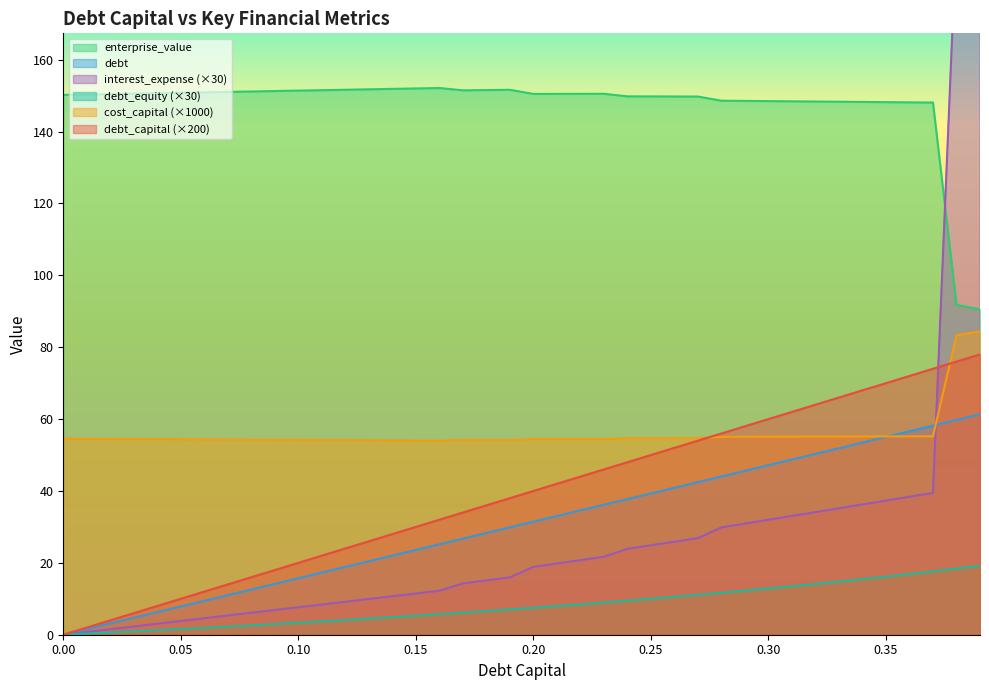

List the labels in order of debt_capital value, largest first.

0.39, 0.38, 0.37, 0.36, 0.35, 0.34, 0.33, 0.32, 0.31, 0.3, 0.29, 0.28, 0.27, 0.26, 0.25, 0.24, 0.23, 0.22, 0.21, 0.2, 0.19, 0.18, 0.17, 0.16, 0.15, 0.14, 0.13, 0.12, 0.11, 0.1, 0.09, 0.08, 0.07, 0.06, 0.05, 0.04, 0.03, 0.02, 0.01, 0.0